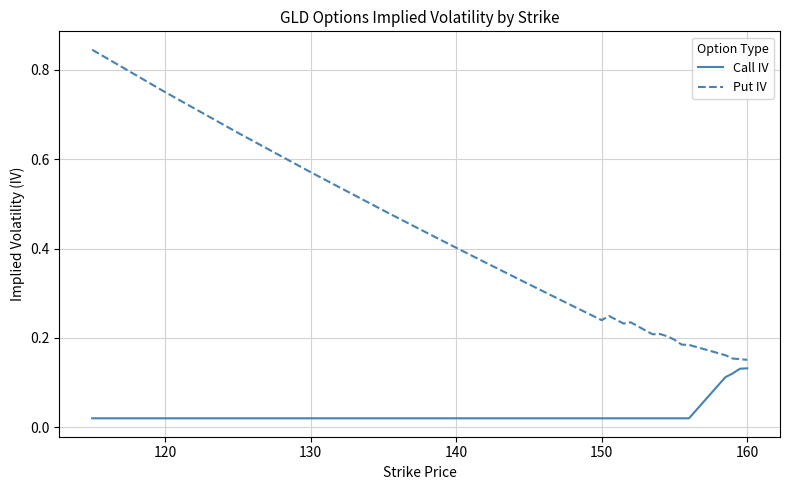

True or false: Call IV and Put IV cross at least once.

False